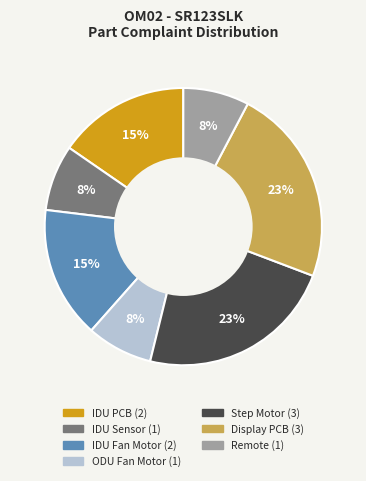

Does ODU Fan Motor represent more than half of the total?

No